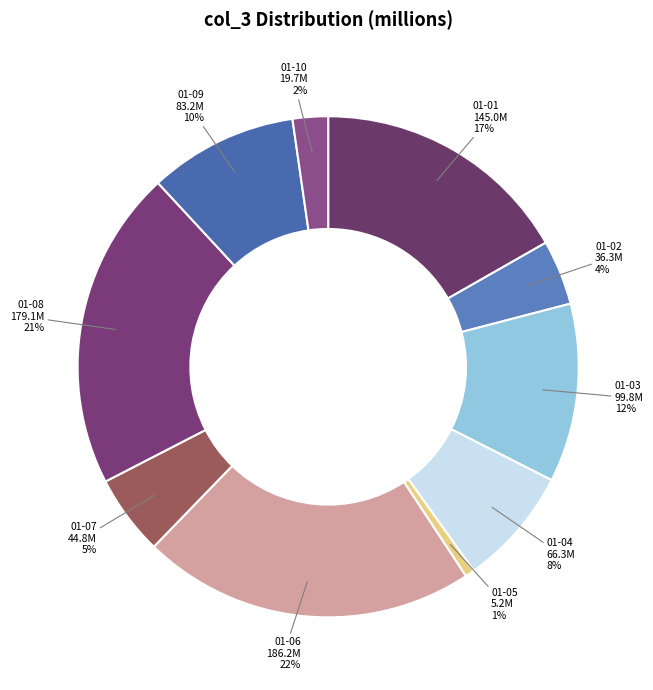

Is there any slice that represents more than half of the pie?

No